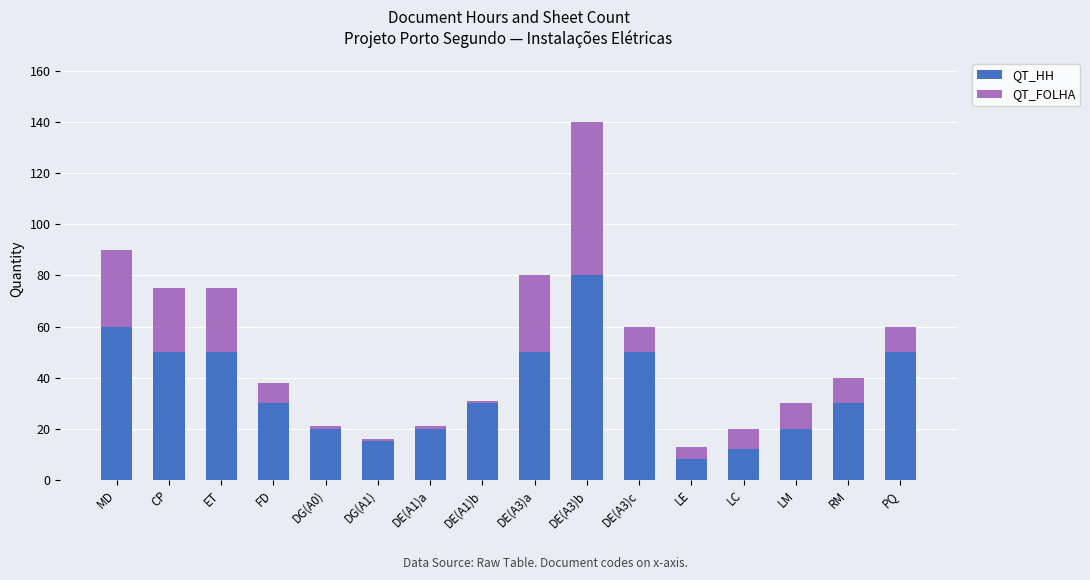

At which category is the sum across all series the highest?

DE(A3)b